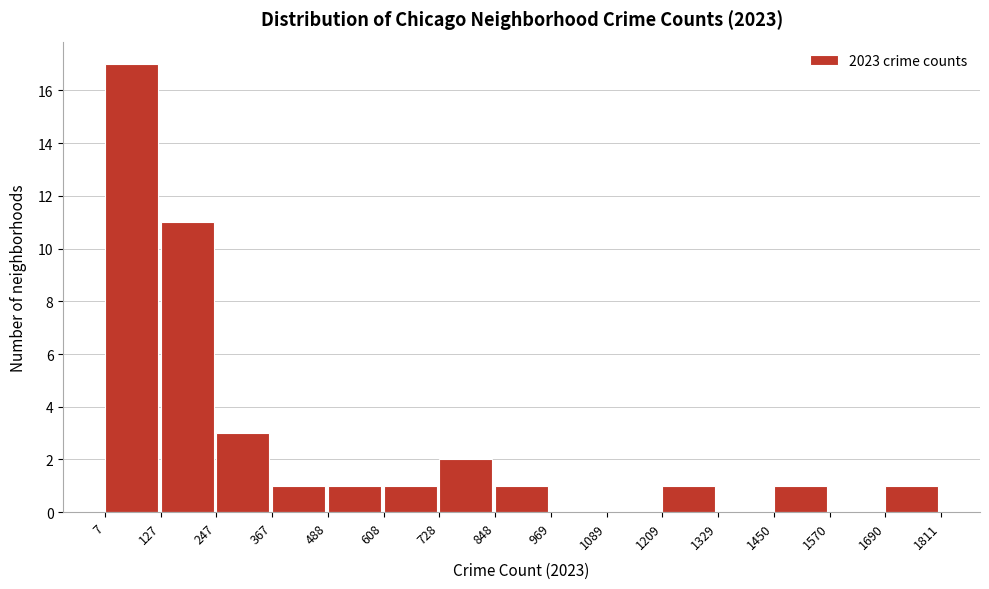

Over which range of the x-axis is the bar tallest?

7 to 127